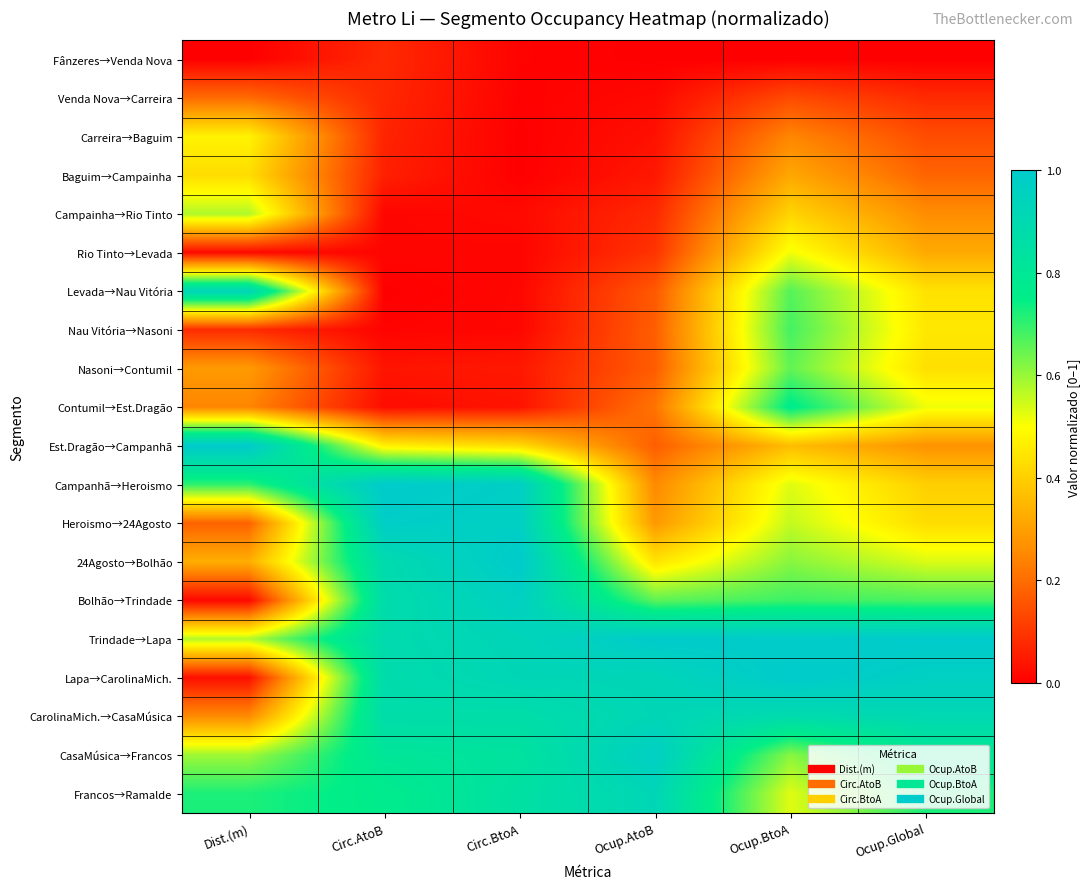

Reading right to left, list all the values displayed in this chart.

Fânzeres→Venda Nova: Ocup.Global=0.0	Ocup.BtoA=0.0	Ocup.AtoB=0.0	Circ.BtoA=0.0	Circ.AtoB=0.1	Dist.(m)=0.0
Venda Nova→Carreira: Ocup.Global=0.1	Ocup.BtoA=0.1	Ocup.AtoB=0.0	Circ.BtoA=0.0	Circ.AtoB=0.1	Dist.(m)=0.2
Carreira→Baguim: Ocup.Global=0.1	Ocup.BtoA=0.2	Ocup.AtoB=0.0	Circ.BtoA=0.0	Circ.AtoB=0.1	Dist.(m)=0.5
Baguim→Campainha: Ocup.Global=0.2	Ocup.BtoA=0.3	Ocup.AtoB=0.0	Circ.BtoA=0.0	Circ.AtoB=0.1	Dist.(m)=0.4
Campainha→Rio Tinto: Ocup.Global=0.3	Ocup.BtoA=0.4	Ocup.AtoB=0.1	Circ.BtoA=0.0	Circ.AtoB=0.0	Dist.(m)=0.6
Rio Tinto→Levada: Ocup.Global=0.3	Ocup.BtoA=0.5	Ocup.AtoB=0.1	Circ.BtoA=0.0	Circ.AtoB=0.0	Dist.(m)=0.0
Levada→Nau Vitória: Ocup.Global=0.4	Ocup.BtoA=0.7	Ocup.AtoB=0.2	Circ.BtoA=0.0	Circ.AtoB=0.0	Dist.(m)=0.9
Nau Vitória→Nasoni: Ocup.Global=0.5	Ocup.BtoA=0.7	Ocup.AtoB=0.2	Circ.BtoA=0.0	Circ.AtoB=0.0	Dist.(m)=0.1
Nasoni→Contumil: Ocup.Global=0.4	Ocup.BtoA=0.7	Ocup.AtoB=0.2	Circ.BtoA=0.0	Circ.AtoB=0.0	Dist.(m)=0.3
Contumil→Est.Dragão: Ocup.Global=0.5	Ocup.BtoA=0.8	Ocup.AtoB=0.2	Circ.BtoA=0.0	Circ.AtoB=0.0	Dist.(m)=0.2
Est.Dragão→Campanhã: Ocup.Global=0.3	Ocup.BtoA=0.4	Ocup.AtoB=0.2	Circ.BtoA=0.4	Circ.AtoB=0.5	Dist.(m)=1.0
Campanhã→Heroismo: Ocup.Global=0.4	Ocup.BtoA=0.5	Ocup.AtoB=0.3	Circ.BtoA=1.0	Circ.AtoB=1.0	Dist.(m)=0.7
Heroismo→24Agosto: Ocup.Global=0.4	Ocup.BtoA=0.6	Ocup.AtoB=0.3	Circ.BtoA=1.0	Circ.AtoB=1.0	Dist.(m)=0.2
24Agosto→Bolhão: Ocup.Global=0.5	Ocup.BtoA=0.6	Ocup.AtoB=0.4	Circ.BtoA=1.0	Circ.AtoB=0.9	Dist.(m)=0.3
Bolhão→Trindade: Ocup.Global=0.7	Ocup.BtoA=0.7	Ocup.AtoB=0.7	Circ.BtoA=1.0	Circ.AtoB=0.9	Dist.(m)=0.0
Trindade→Lapa: Ocup.Global=1.0	Ocup.BtoA=1.0	Ocup.AtoB=1.0	Circ.BtoA=0.9	Circ.AtoB=0.9	Dist.(m)=0.6
Lapa→CarolinaMich.: Ocup.Global=1.0	Ocup.BtoA=1.0	Ocup.AtoB=0.9	Circ.BtoA=0.9	Circ.AtoB=0.9	Dist.(m)=0.0
CarolinaMich.→CasaMúsica: Ocup.Global=0.9	Ocup.BtoA=0.9	Ocup.AtoB=0.9	Circ.BtoA=0.9	Circ.AtoB=0.9	Dist.(m)=0.3
CasaMúsica→Francos: Ocup.Global=0.8	Ocup.BtoA=0.6	Ocup.AtoB=1.0	Circ.BtoA=0.8	Circ.AtoB=0.8	Dist.(m)=0.6
Francos→Ramalde: Ocup.Global=0.7	Ocup.BtoA=0.5	Ocup.AtoB=0.9	Circ.BtoA=0.8	Circ.AtoB=0.8	Dist.(m)=0.7